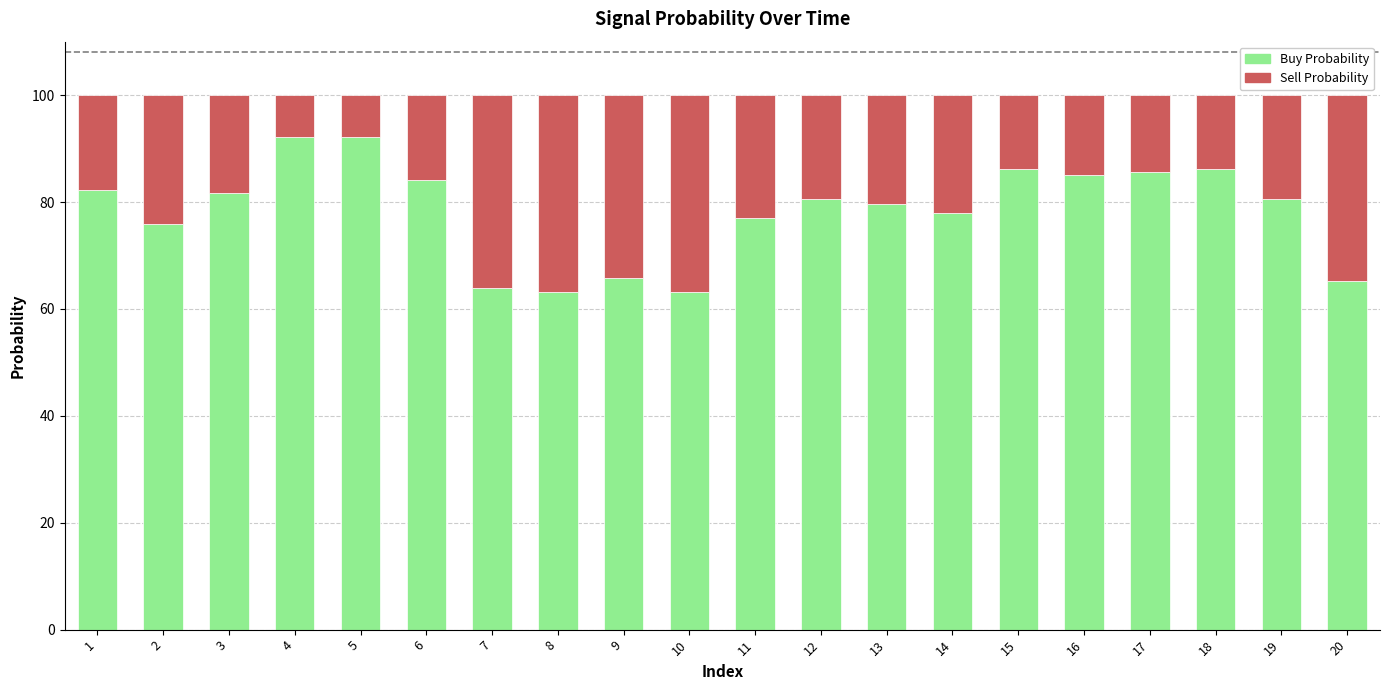

What is the lowest value of the Buy Probability series?

63.2